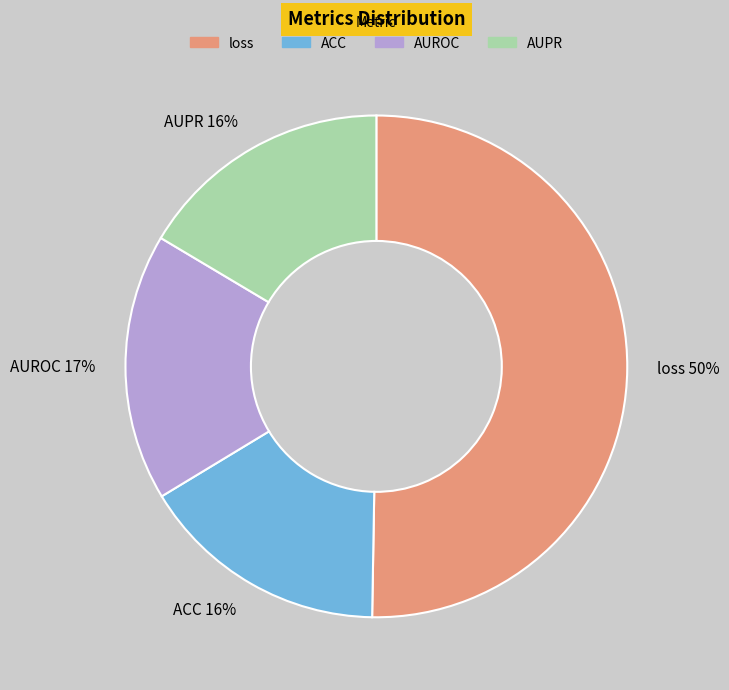

What is the largest slice in the pie chart?

loss